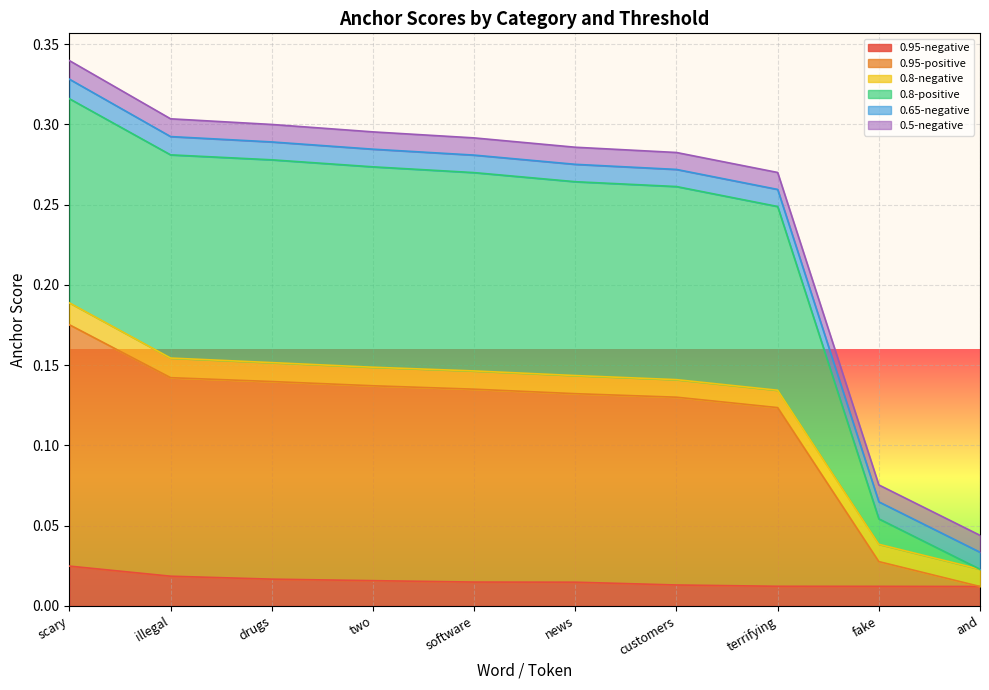

What is the total value across all series at drugs?

0.3